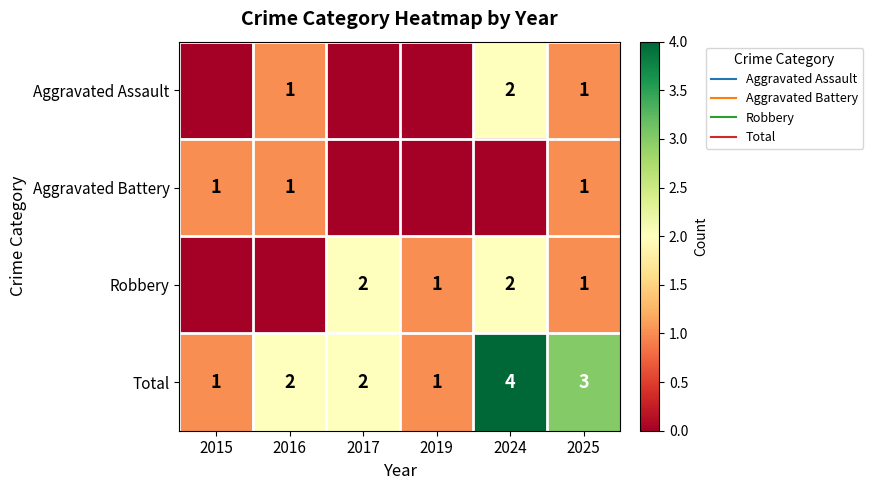

List the labels in order of Total value, smallest first.

2015, 2019, 2016, 2017, 2025, 2024